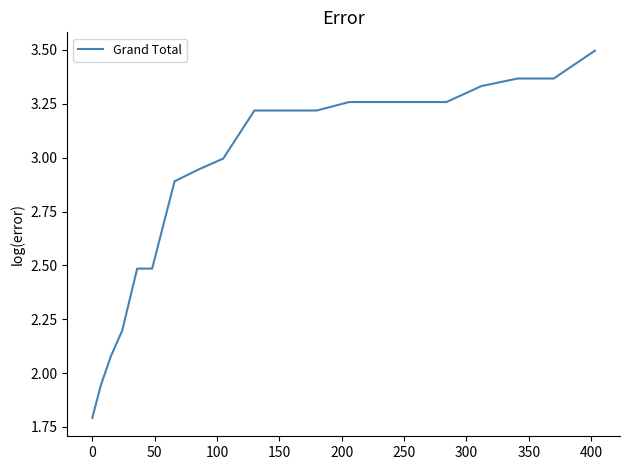

What is the difference between the maximum and minimum values?

1.7